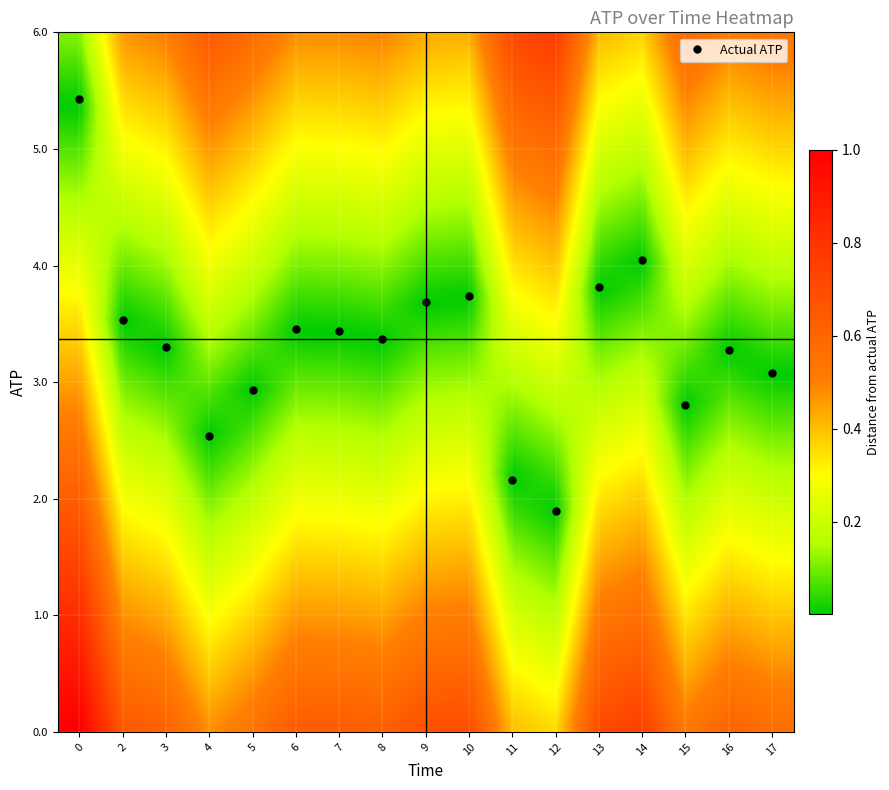

What is the sum of all values?

56.5